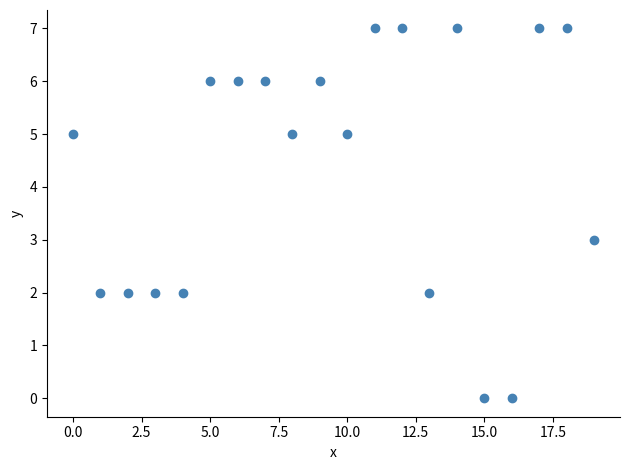

What is the range of Y values (max minus min)?

7